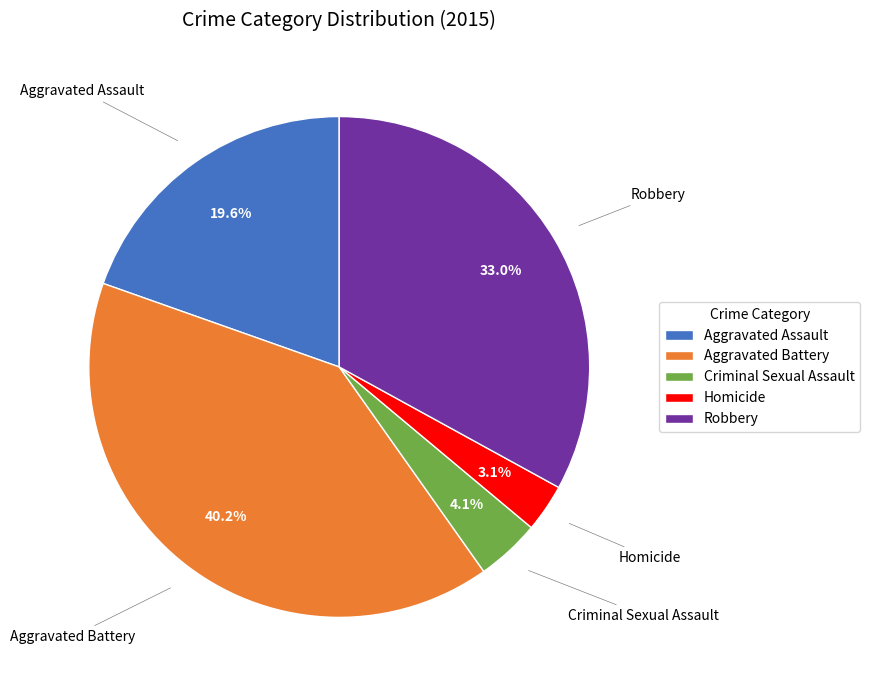

Rank the categories by value from lowest to highest.

Homicide, Criminal Sexual Assault, Aggravated Assault, Robbery, Aggravated Battery